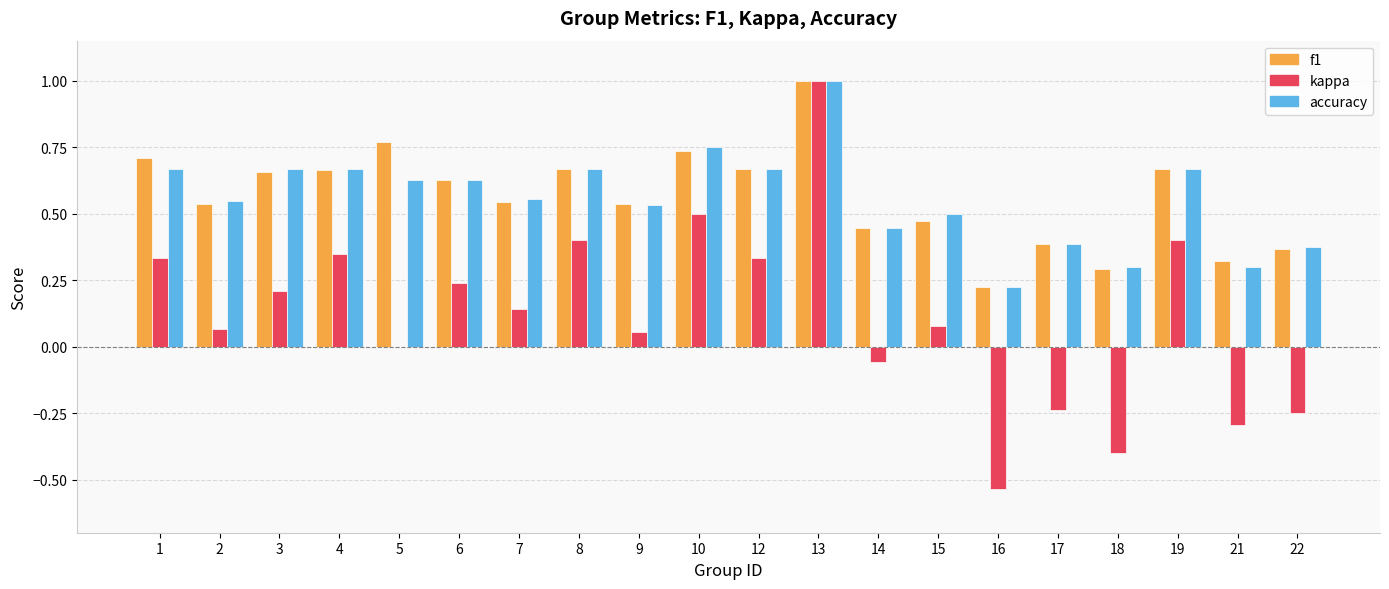

What is the highest value of the kappa series?

1.0